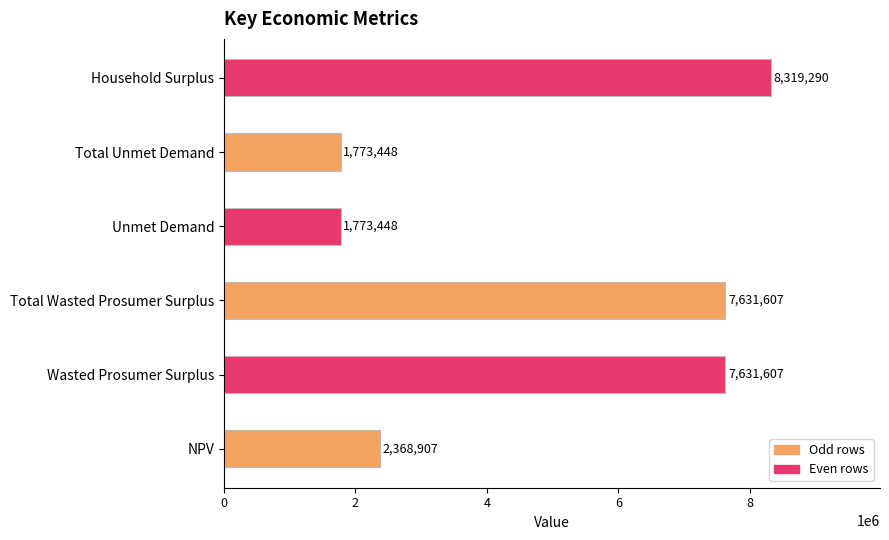

Which has a higher value, Household Surplus or Total Unmet Demand?

Household Surplus